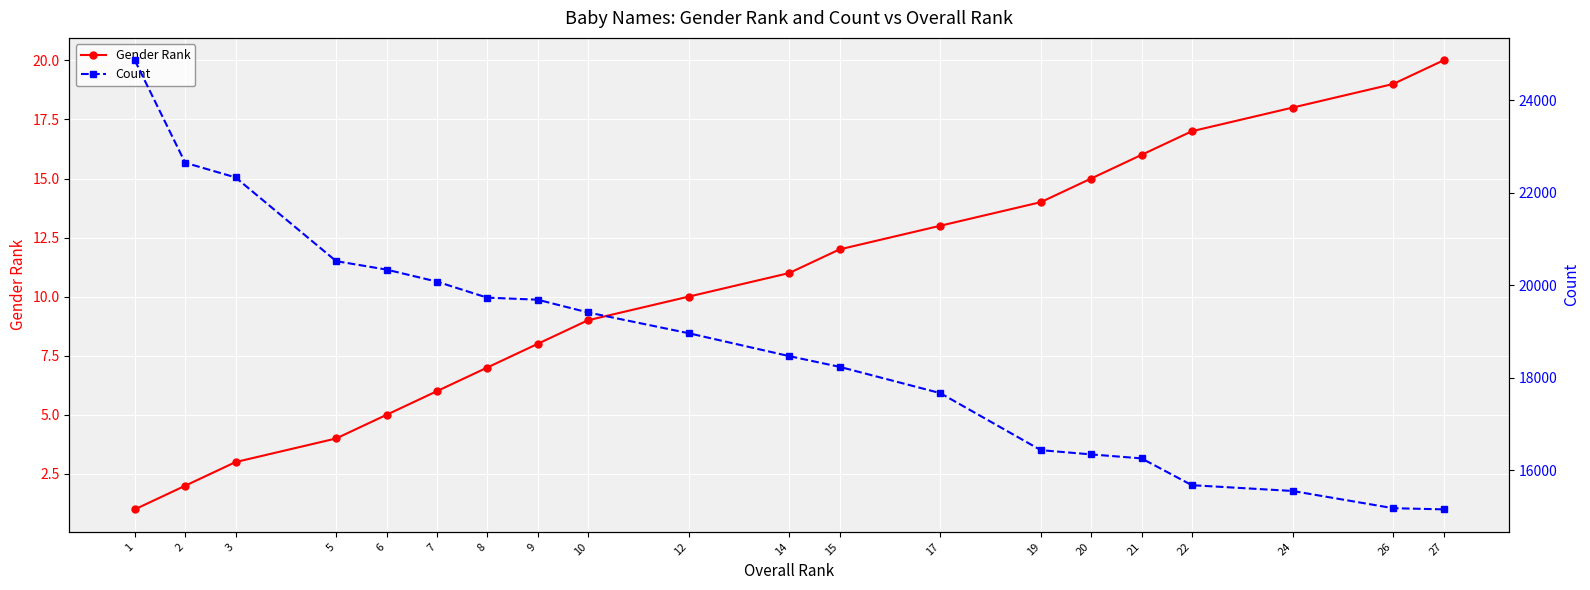

Between 6 and 7, which is larger?

7